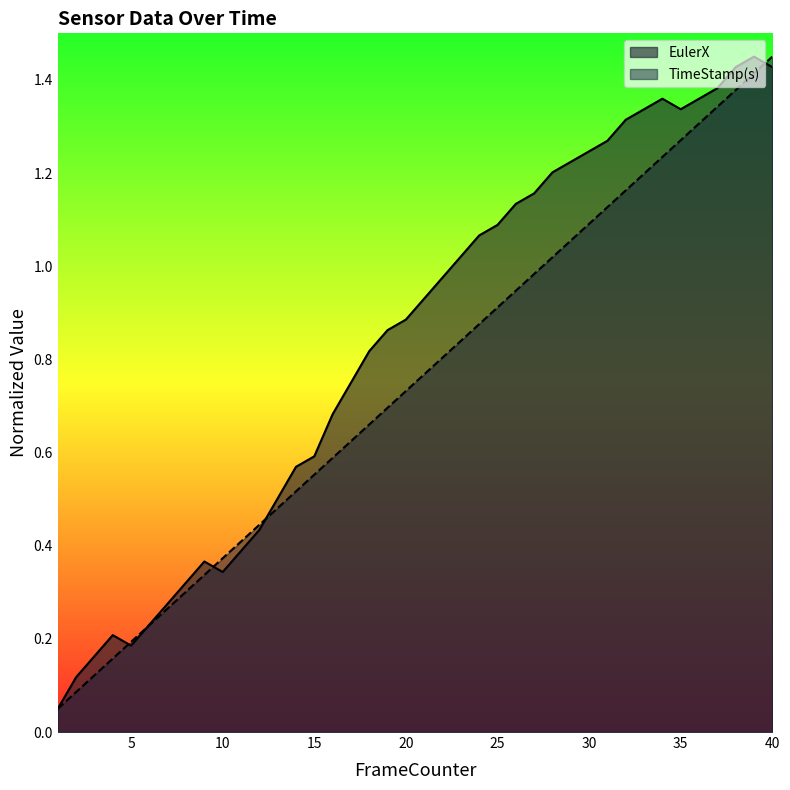

At which label is EulerX closest to 0?

1